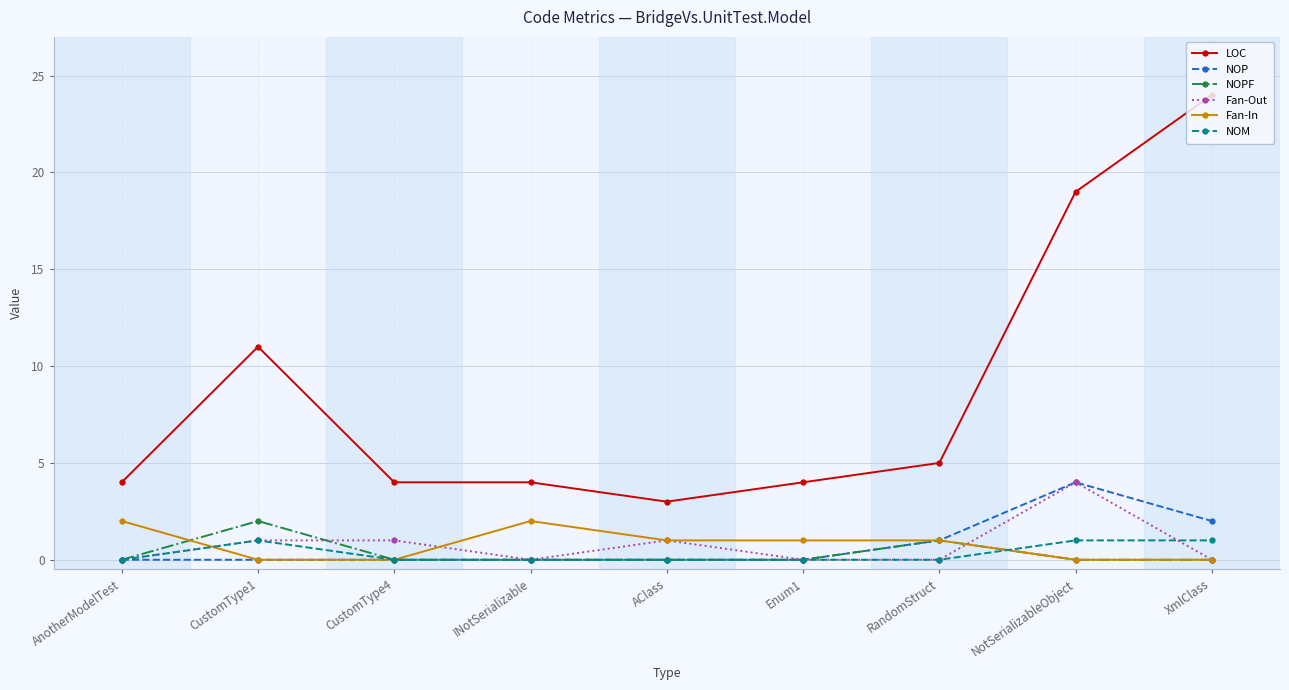

Which series has the largest range (max minus min)?

LOC